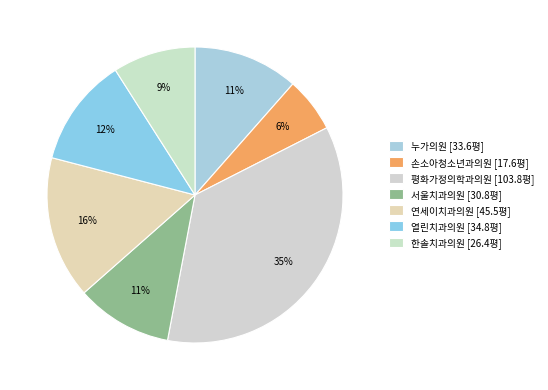

Does 한솔치과의원 account for over 50% of the chart?

No